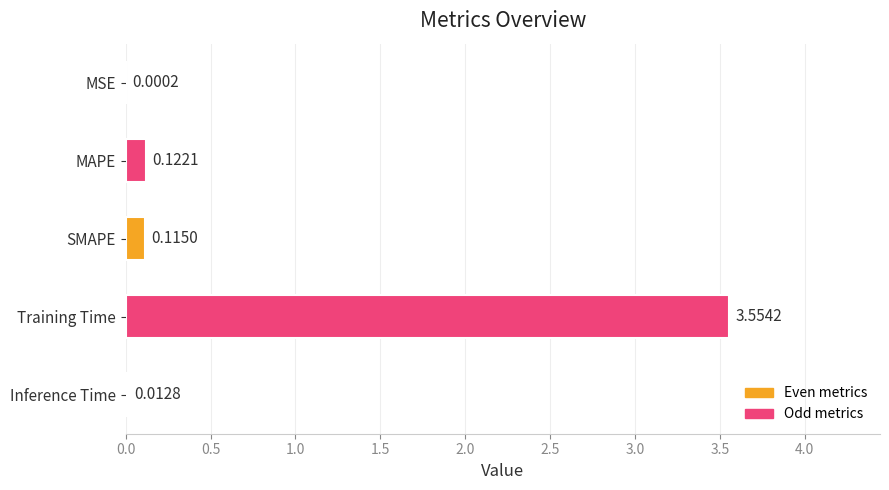

Which category has the highest value across all series?

Training Time